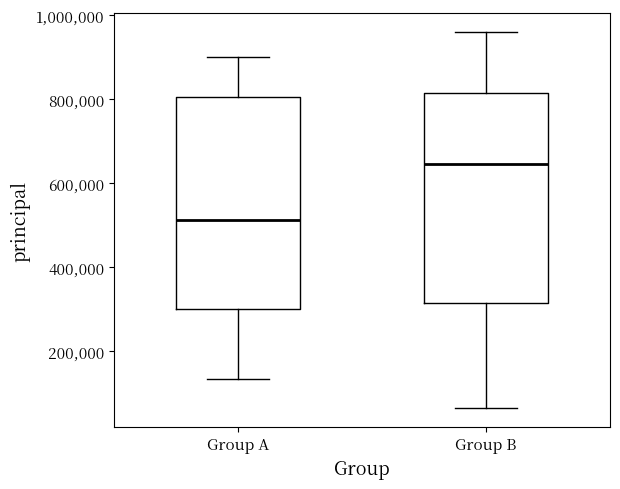

Where does the median line of the box for Group A sit on the y-axis? The values are not printed on the chart, so give them approximately, as read against the axis.

520000